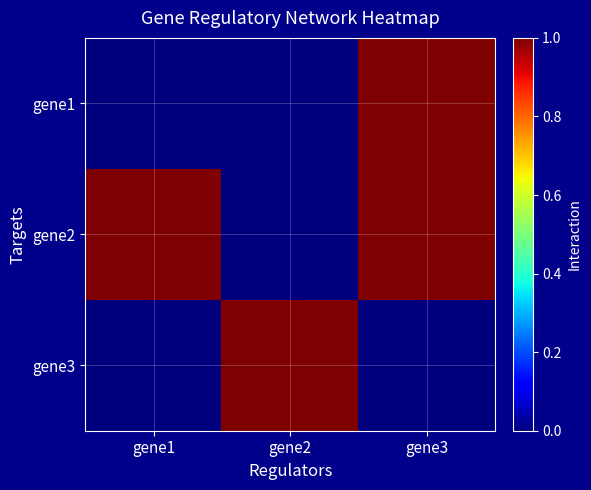

At how many categories does at least one series exceed 0?

3